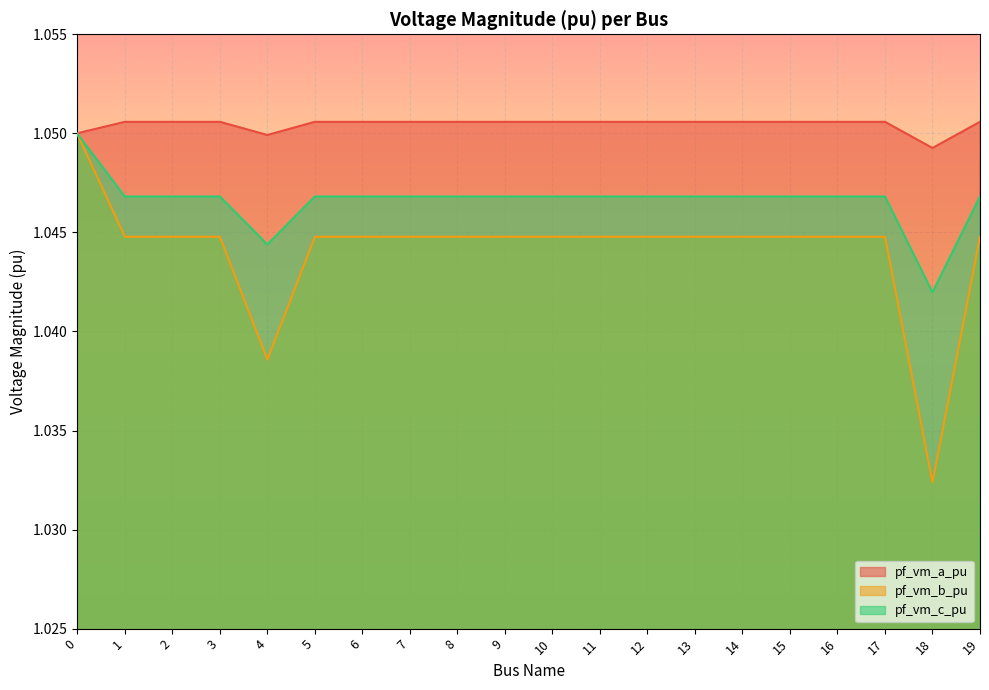

True or false: pf_vm_a_pu and pf_vm_b_pu intersect in this chart.

False